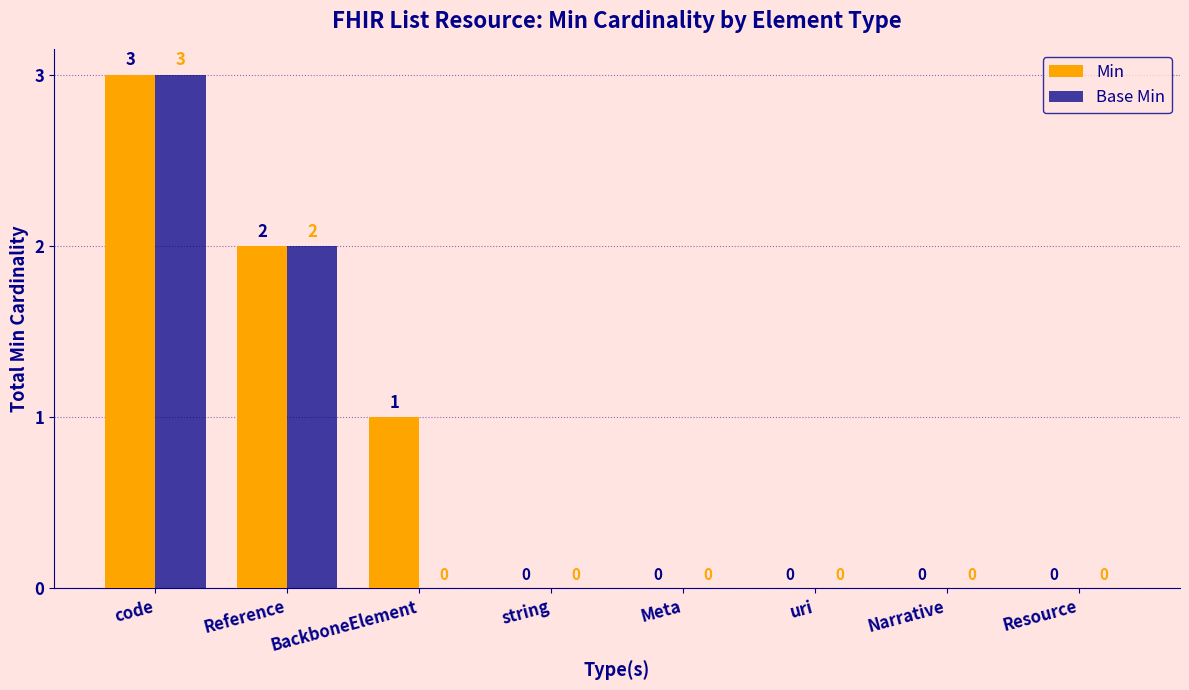

True or false: Min has a value of 0 at Resource.

True